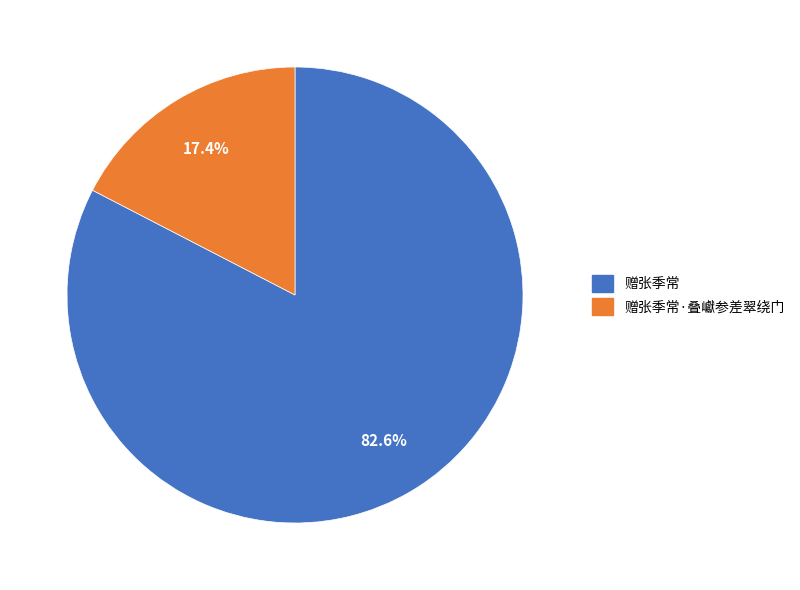

Which slice represents more than half of the pie?

赠张季常